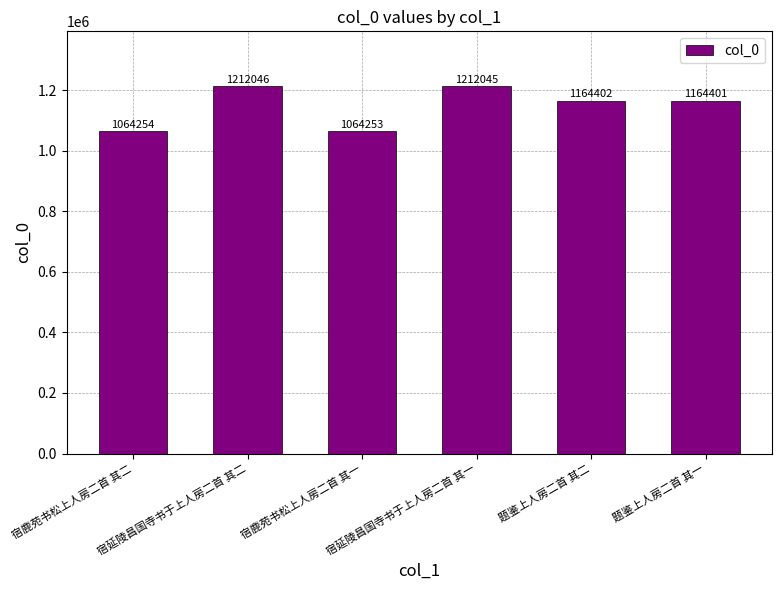

Rank the categories by value from lowest to highest.

宿鹿苑书松上人房二首 其一, 宿鹿苑书松上人房二首 其二, 题鉴上人房二首 其一, 题鉴上人房二首 其二, 宿延陵昌国寺书于上人房二首 其一, 宿延陵昌国寺书于上人房二首 其二